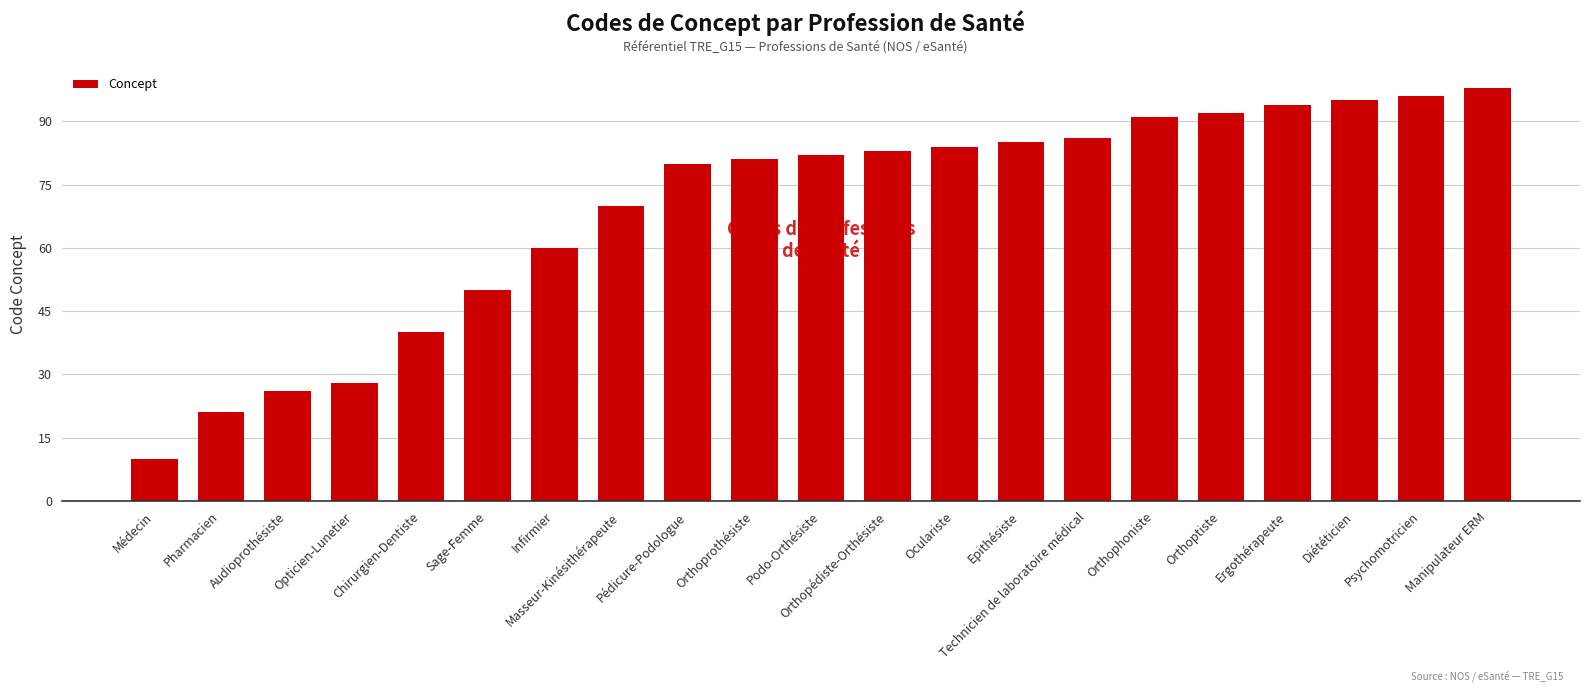

What is the difference between the maximum and second lowest values?

77